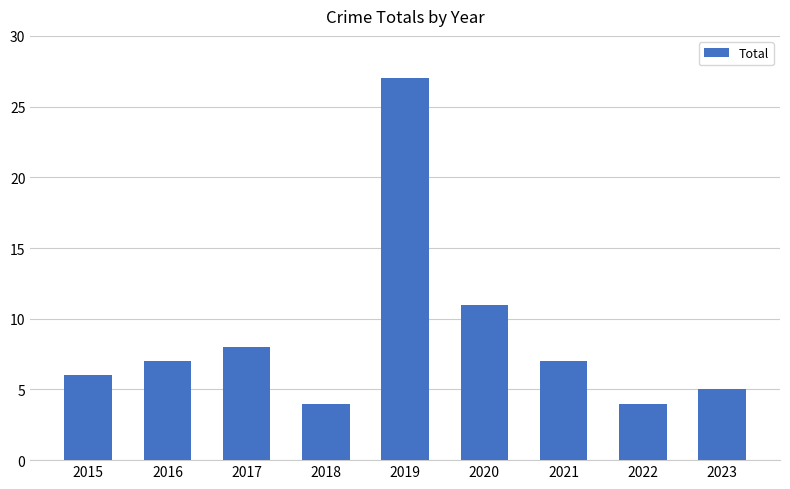

What is the minimum value shown in the chart?

4